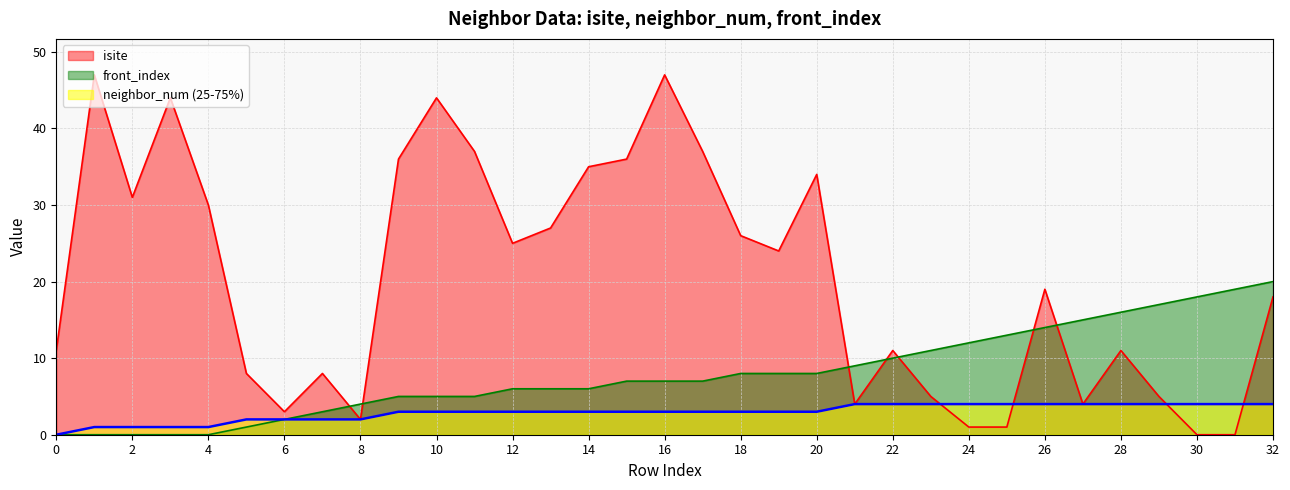

What is the sum of the isite values at 27 and 19?

28